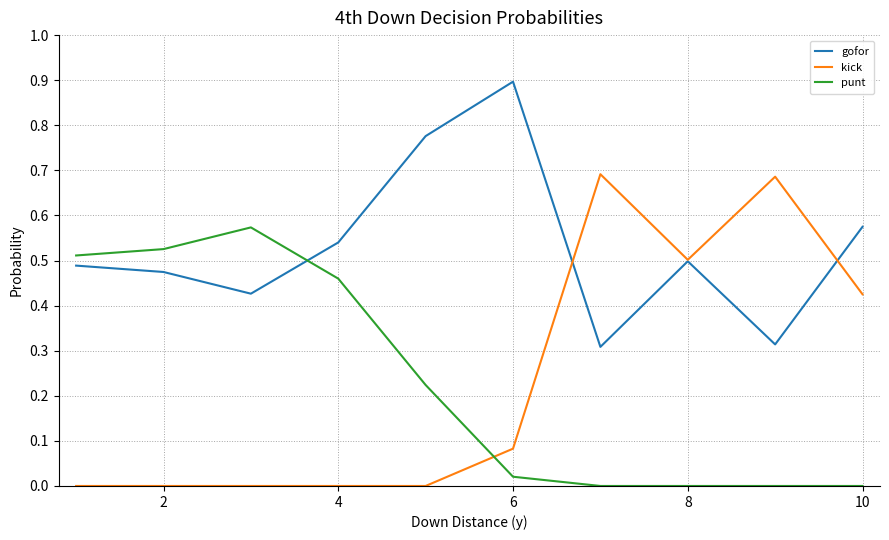

How many intersections are there between punt and kick?

1